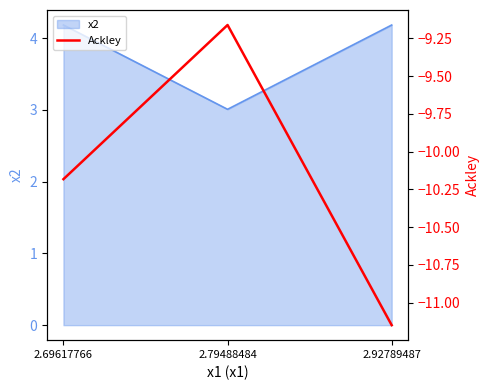

True or false: the data shows -10.2 at 2.69617766.

True